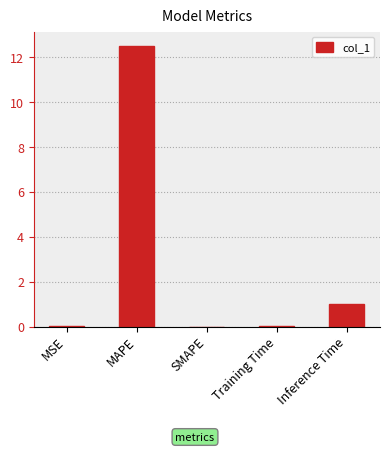

Is it true that the value at Inference Time is 0.4?

False